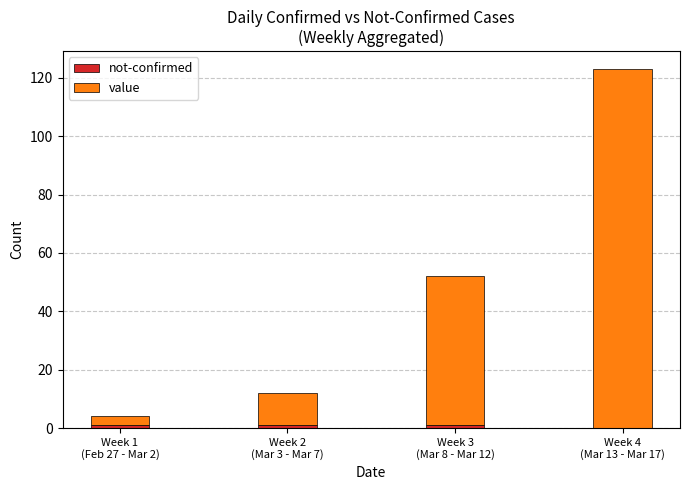

Rank the series by their maximum value, from highest to lowest.

value, not-confirmed